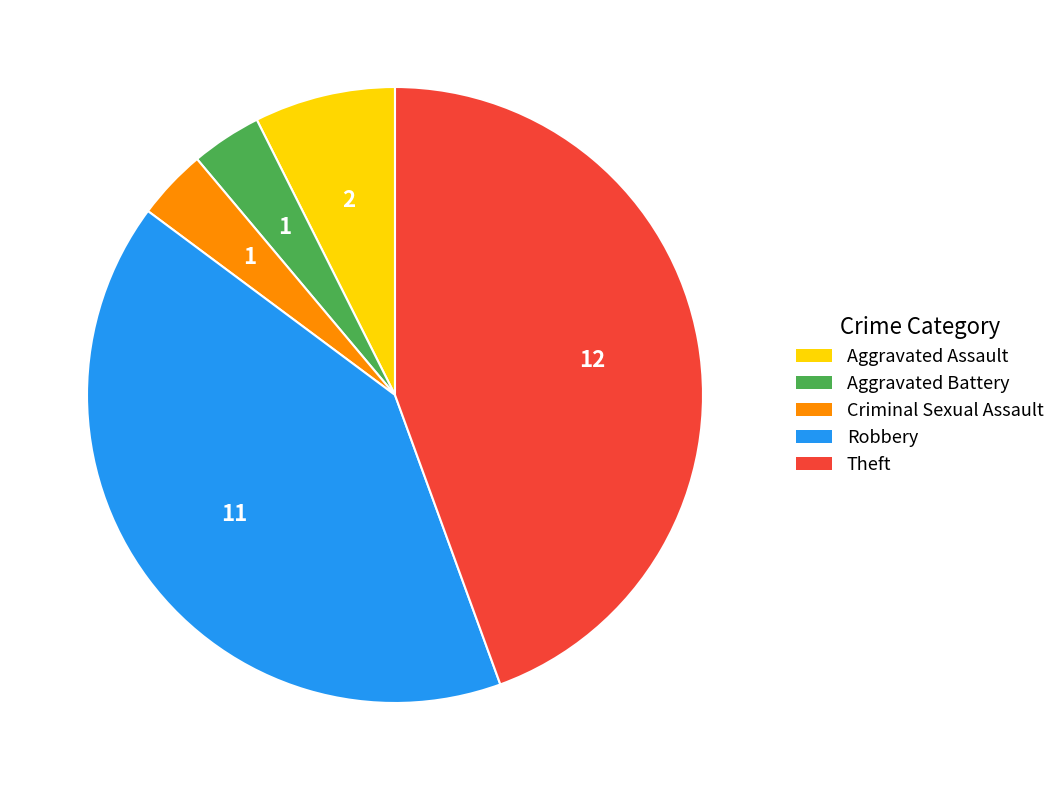

Is the sum of Theft and Criminal Sexual Assault greater than half?

No